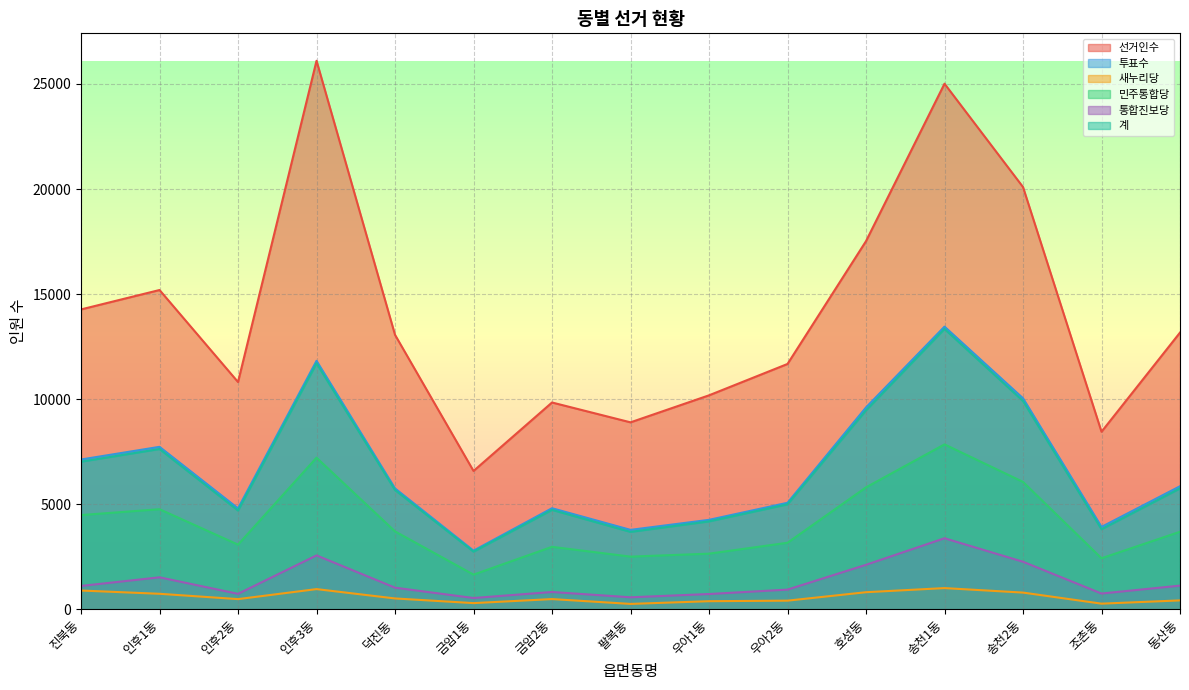

True or false: 계 has more than 2 points higher than both neighbors.

True